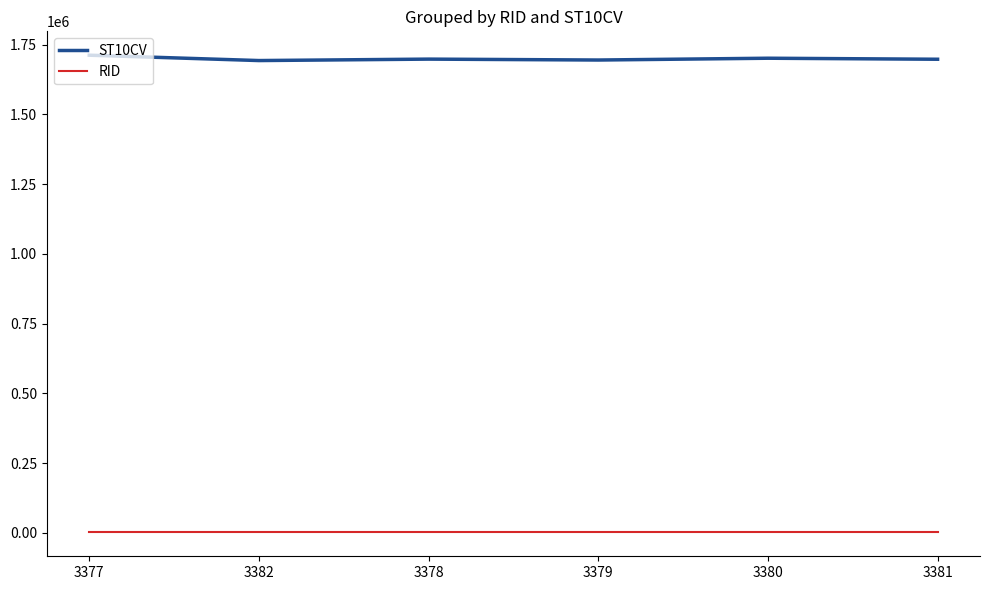

What is the sum of the RID values at 3380 and 3382?

2642